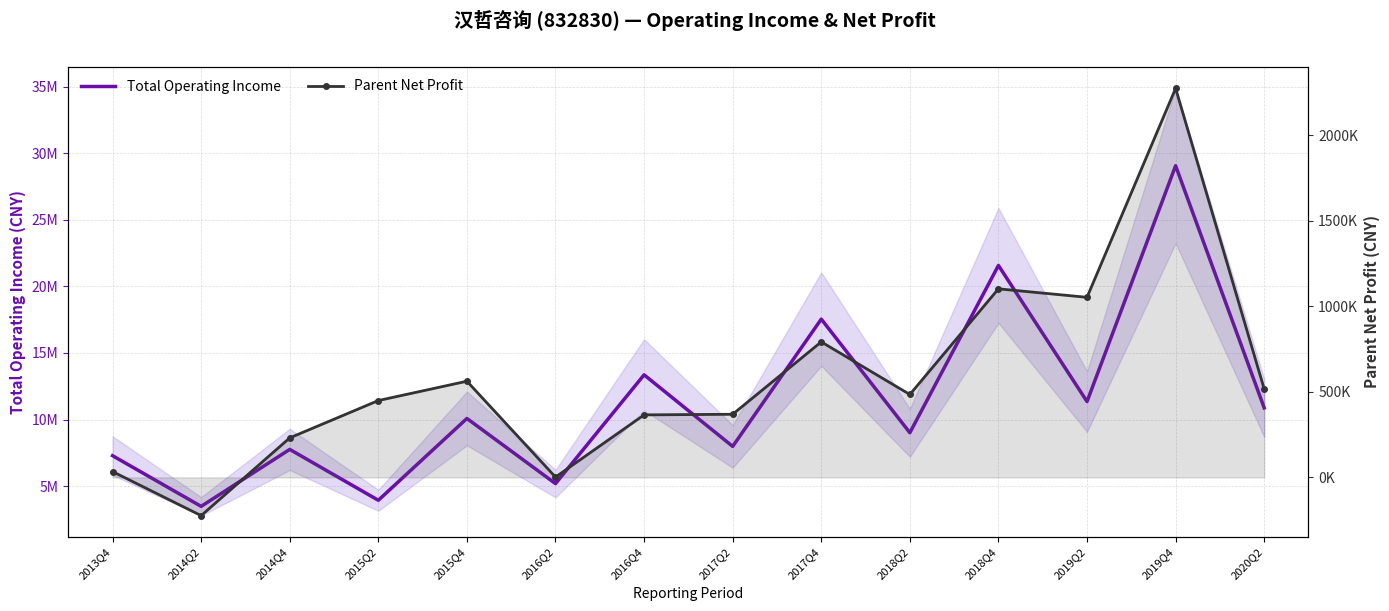

What is the label of the 7th point from the right?

2017Q2